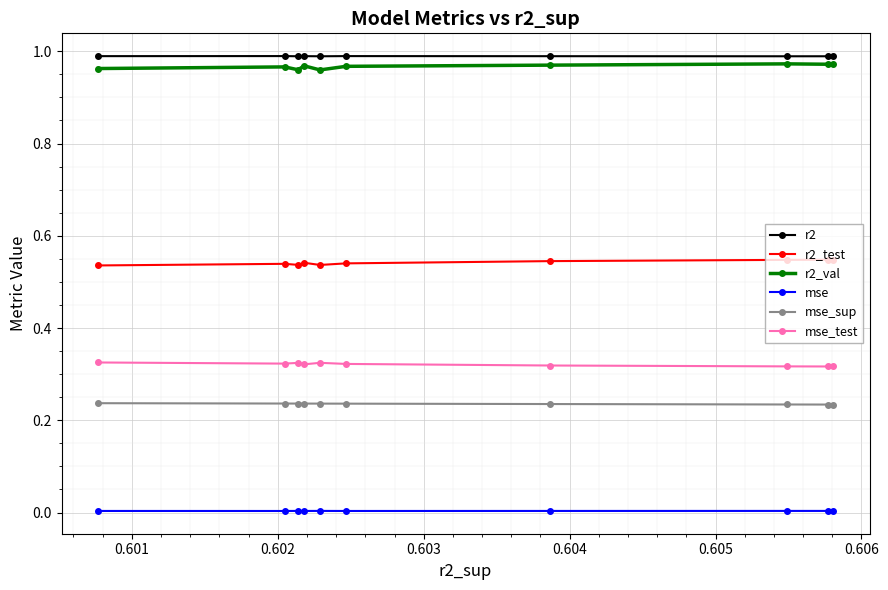

True or false: mse_sup and mse intersect in this chart.

False